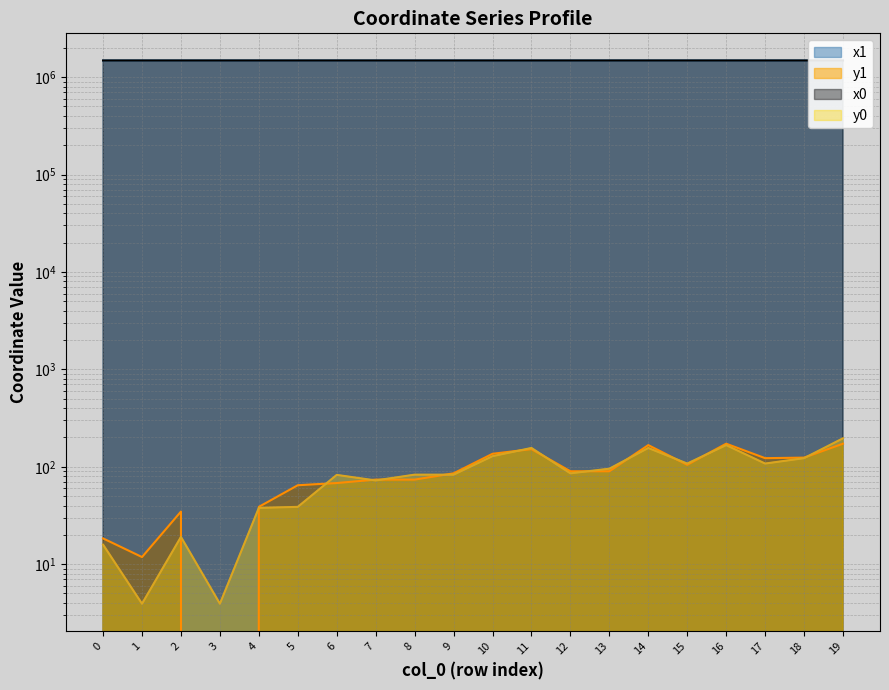

What is the spread (max minus min) of values at 17?

1482183.1